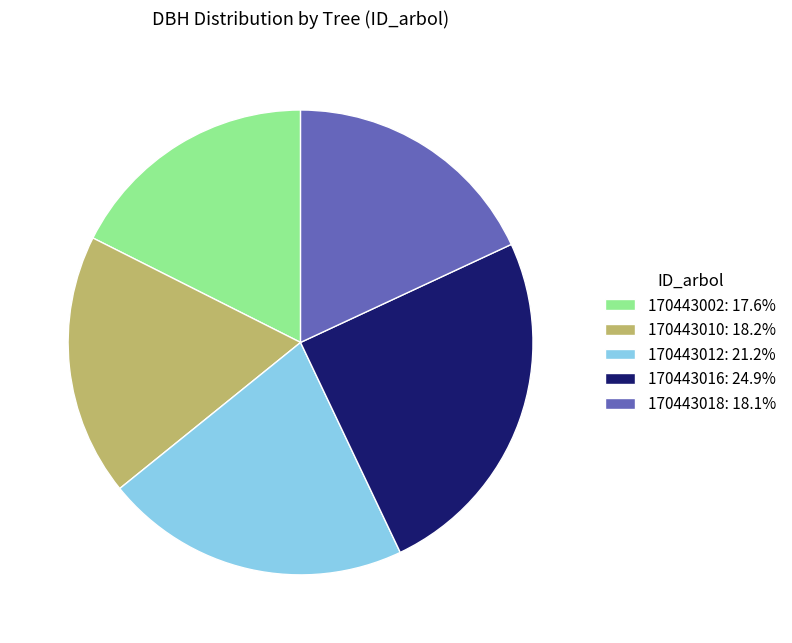

Do 170443018: 18.1% and 170443010: 18.2% together represent more than half of the pie?

No